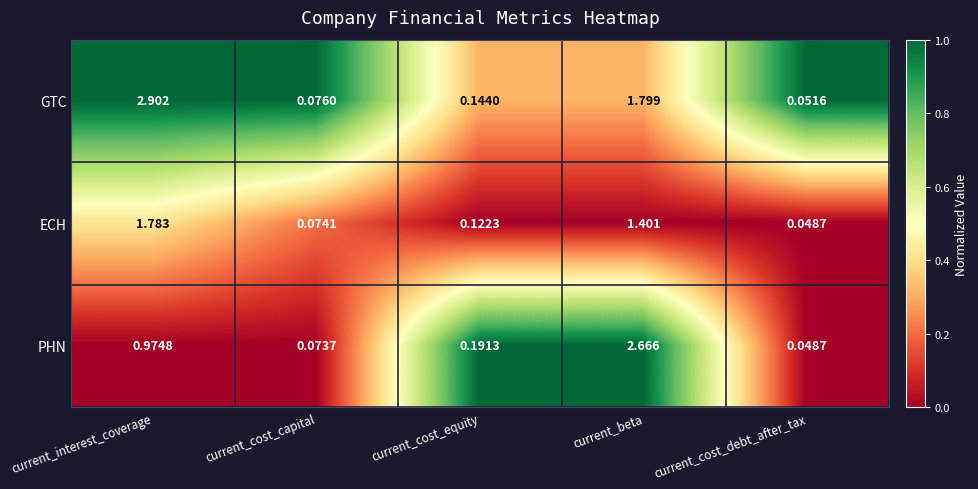

Which series changed the most between current_cost_capital and current_cost_equity?

PHN